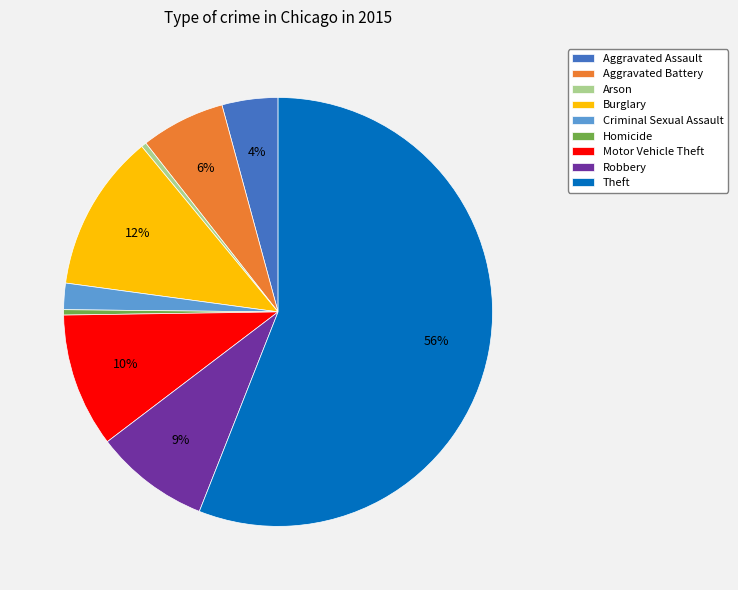

How many slices are in this pie chart?

9